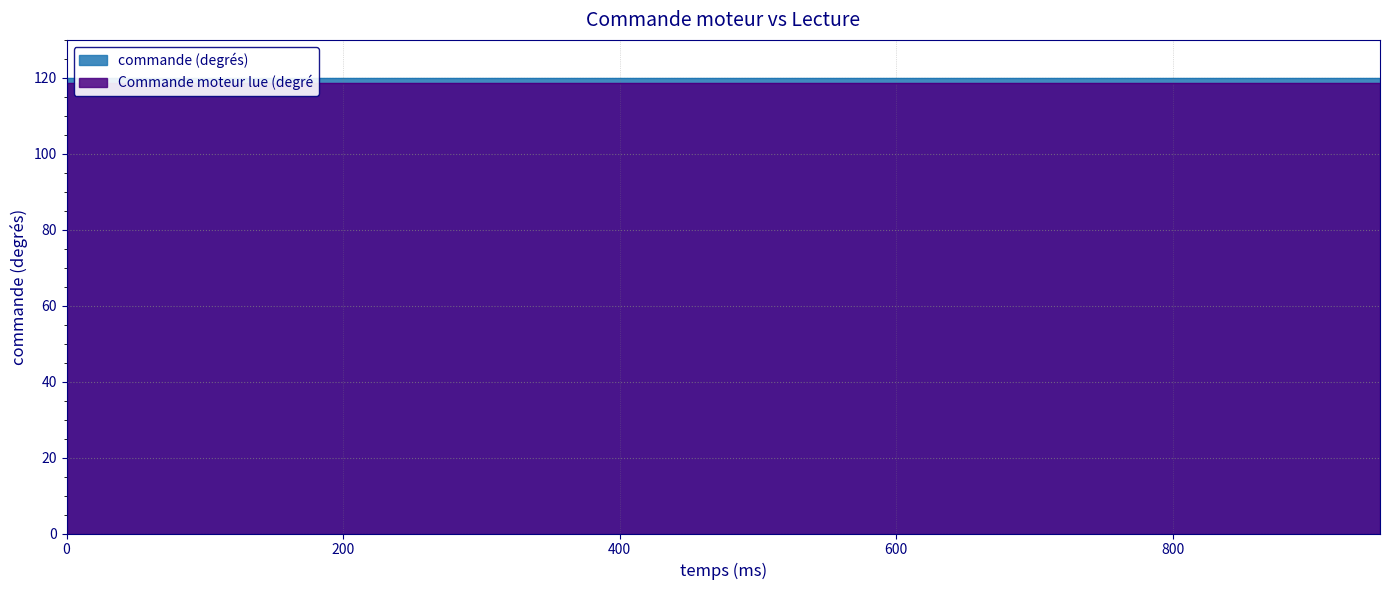

True or false: Commande moteur lue (degré and commande (degrés) cross at least once.

False